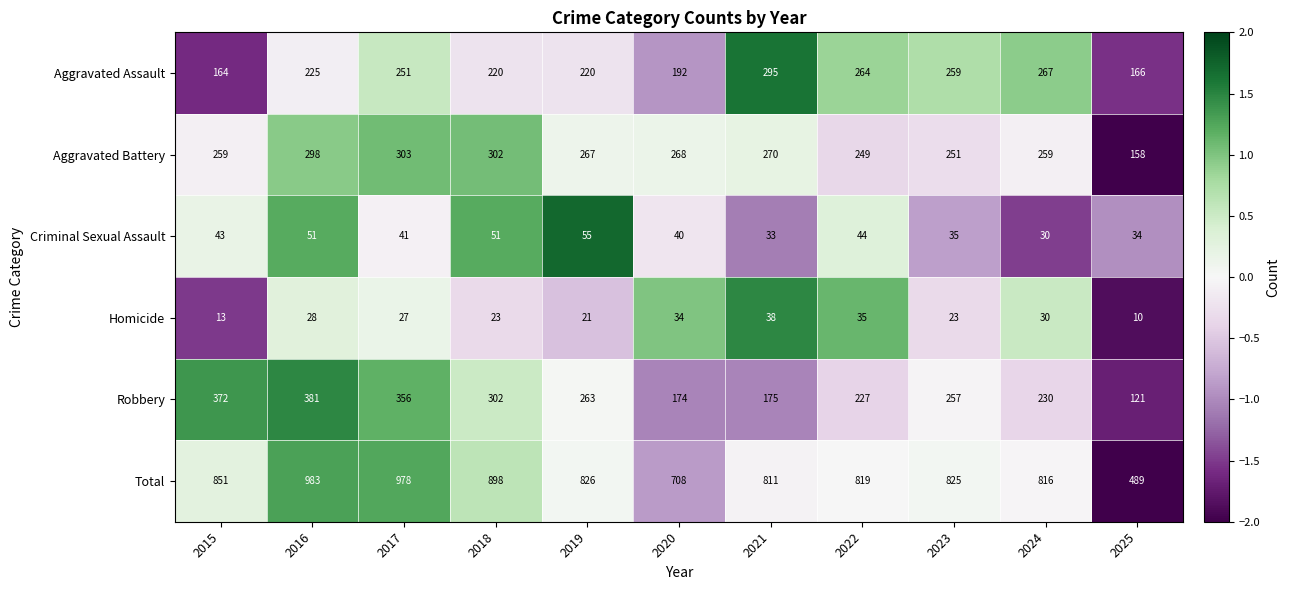

At which label does Homicide first exceed 27?

2016